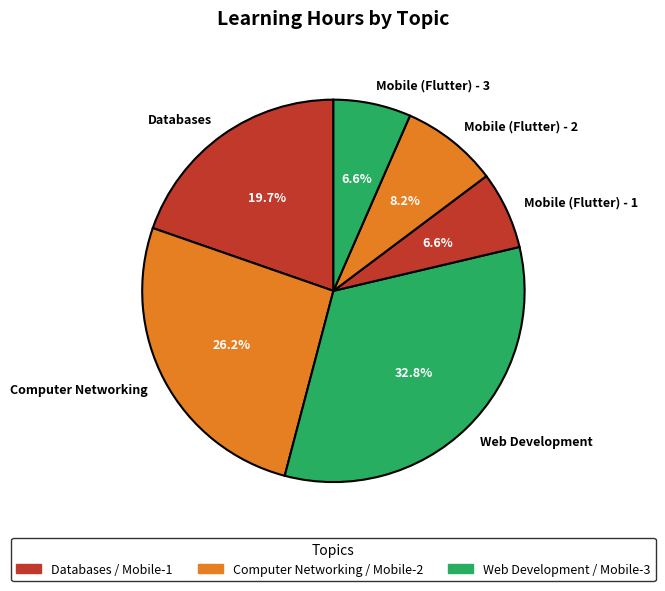

How many slices are in this pie chart?

6